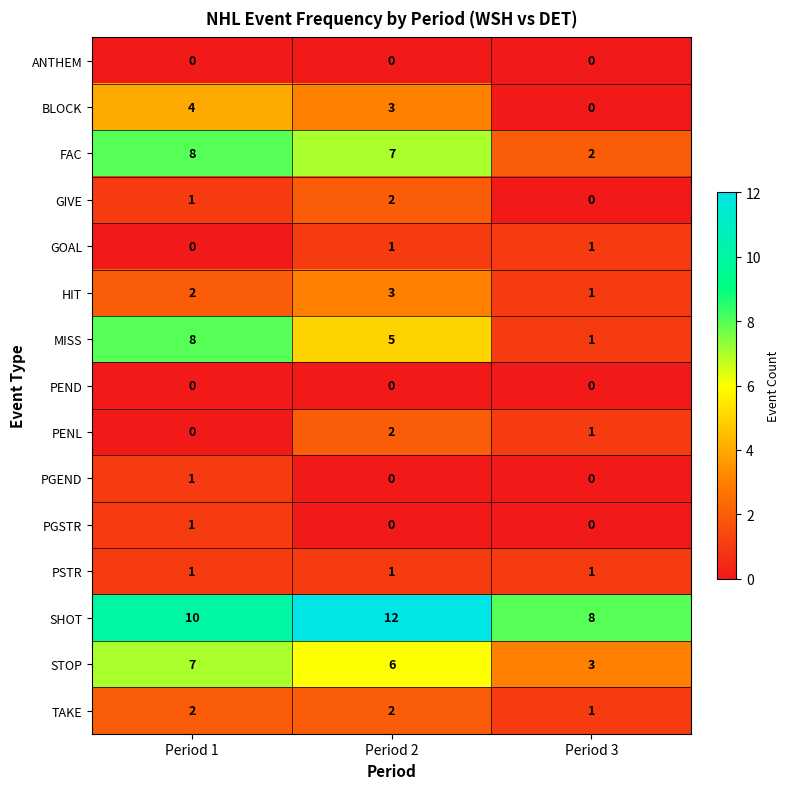

At how many categories does at least one series exceed 7?

3